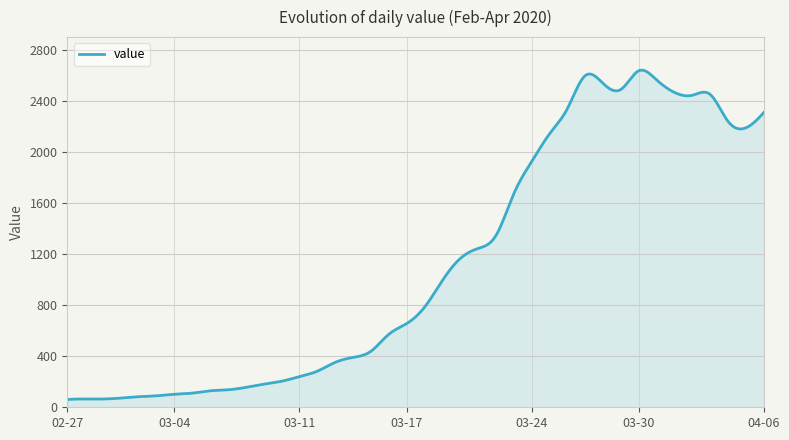

What is the average value?

1122.0